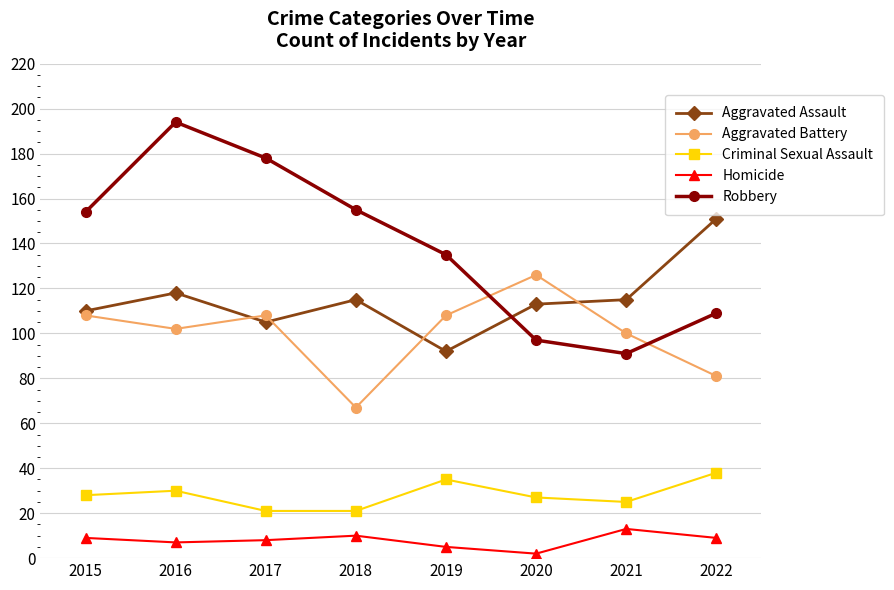

What is the spread (max minus min) of values at 2022?

142